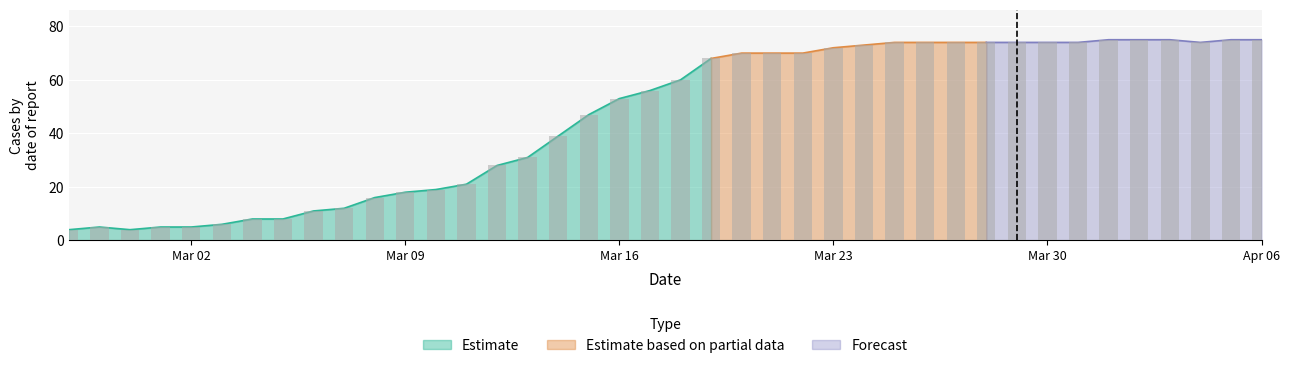

What is the sum of the values at 2020-03-05 and 2020-03-24?

81